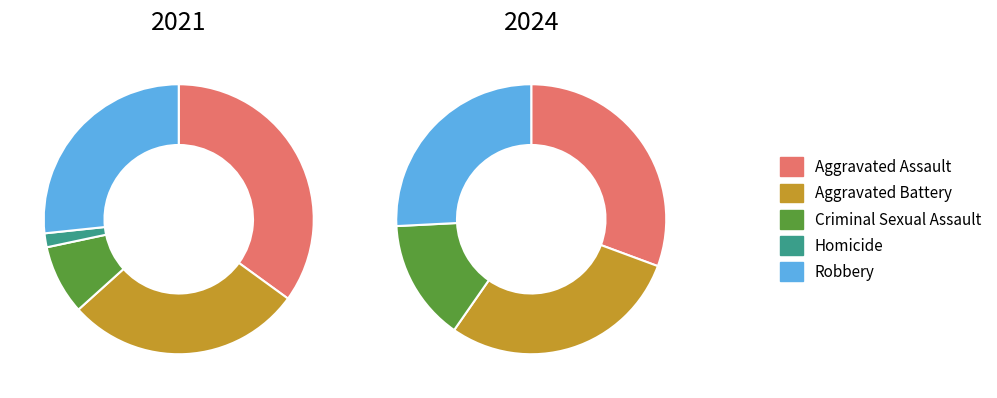

How many slices are in this pie chart?

5